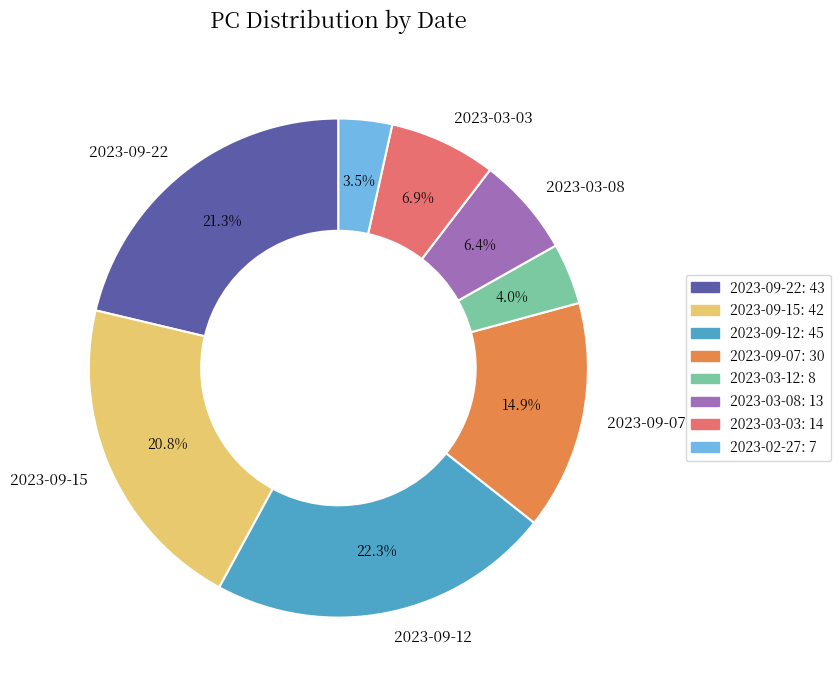

Is there a majority slice in this chart?

No